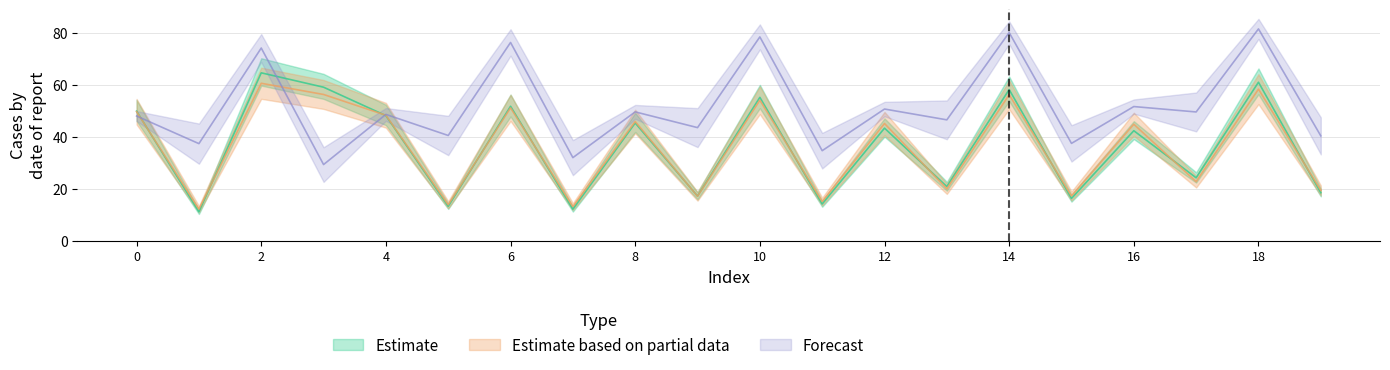

At how many categories does at least one series exceed 24?

20